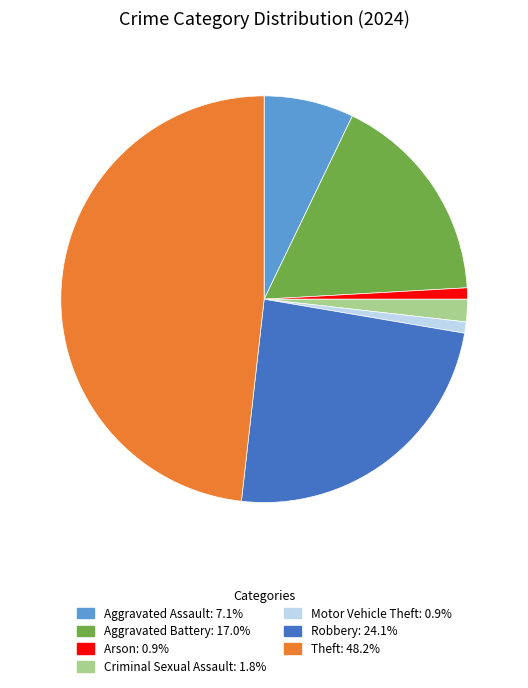

Is there any slice that represents more than half of the pie?

No